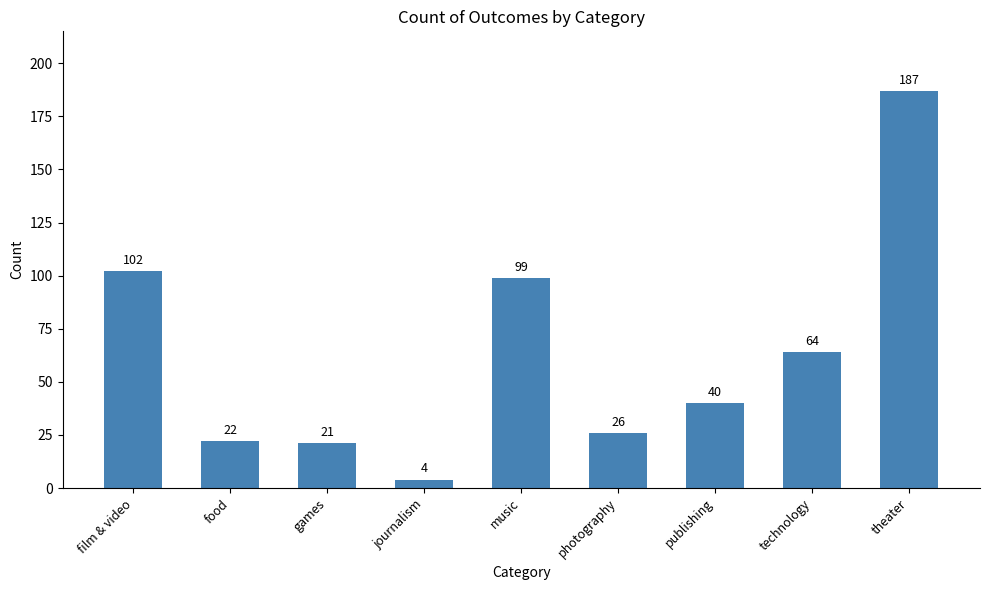

The value at photography is 26. True or false?

True